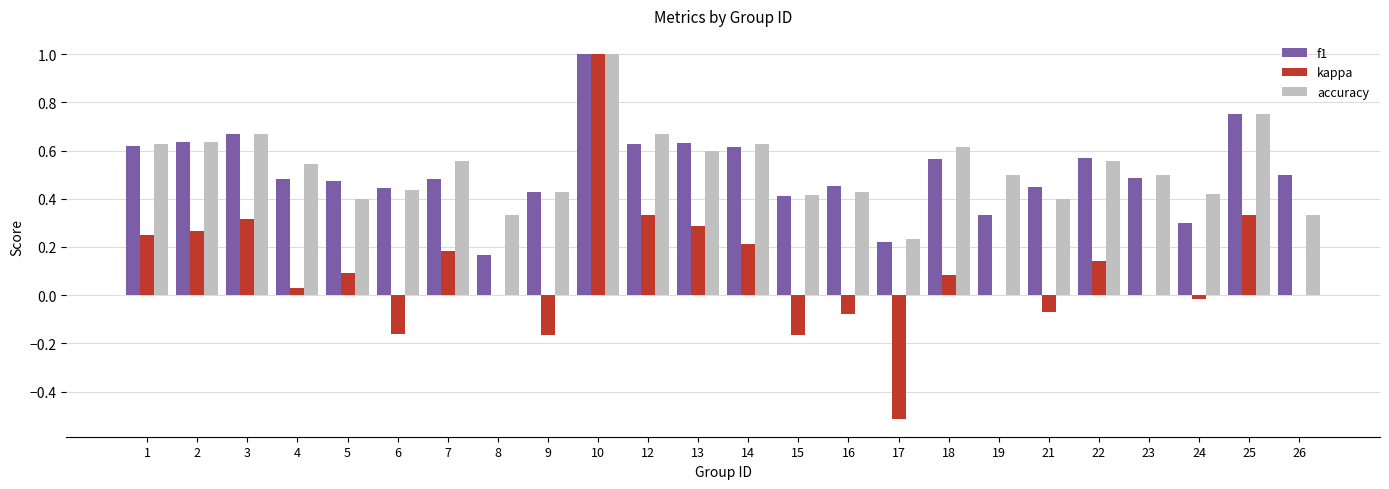

Which category has the highest value in the accuracy series?

10